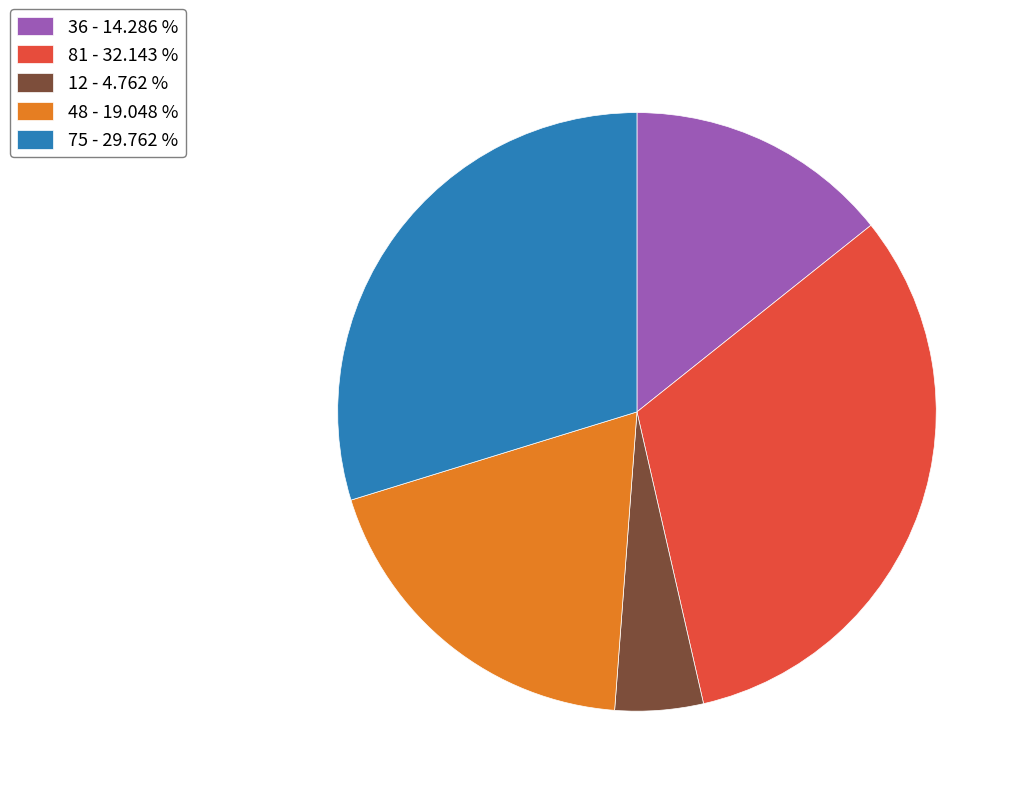

Is it true that 48 is 19% of the pie?

True